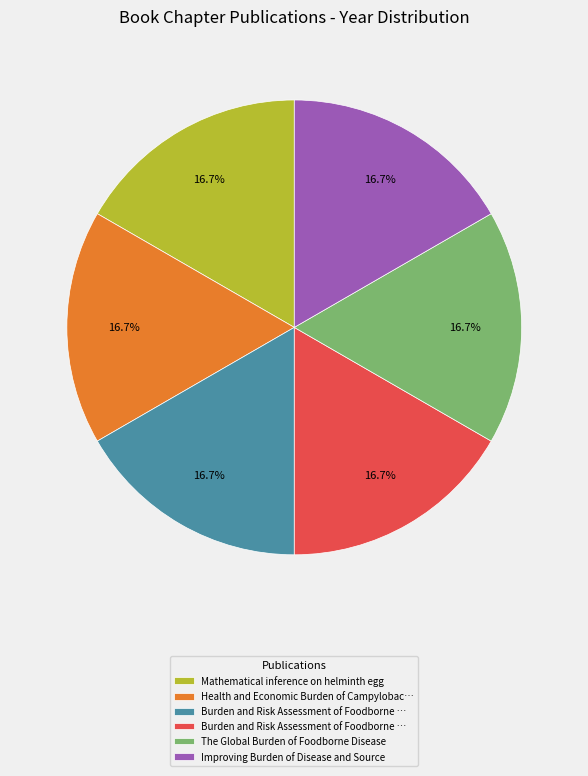

Is there any slice that represents more than half of the pie?

No